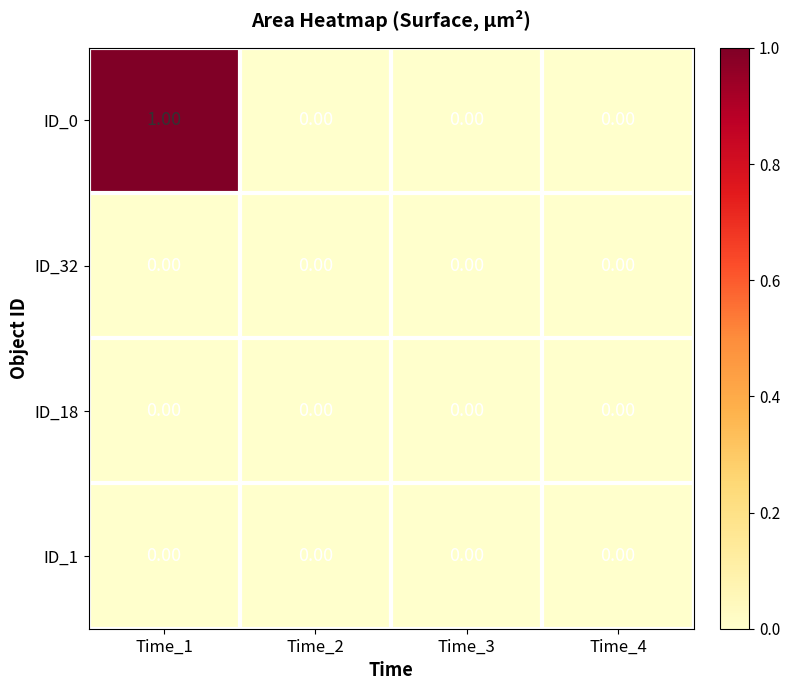

Which series has the widest spread of values?

ID_0